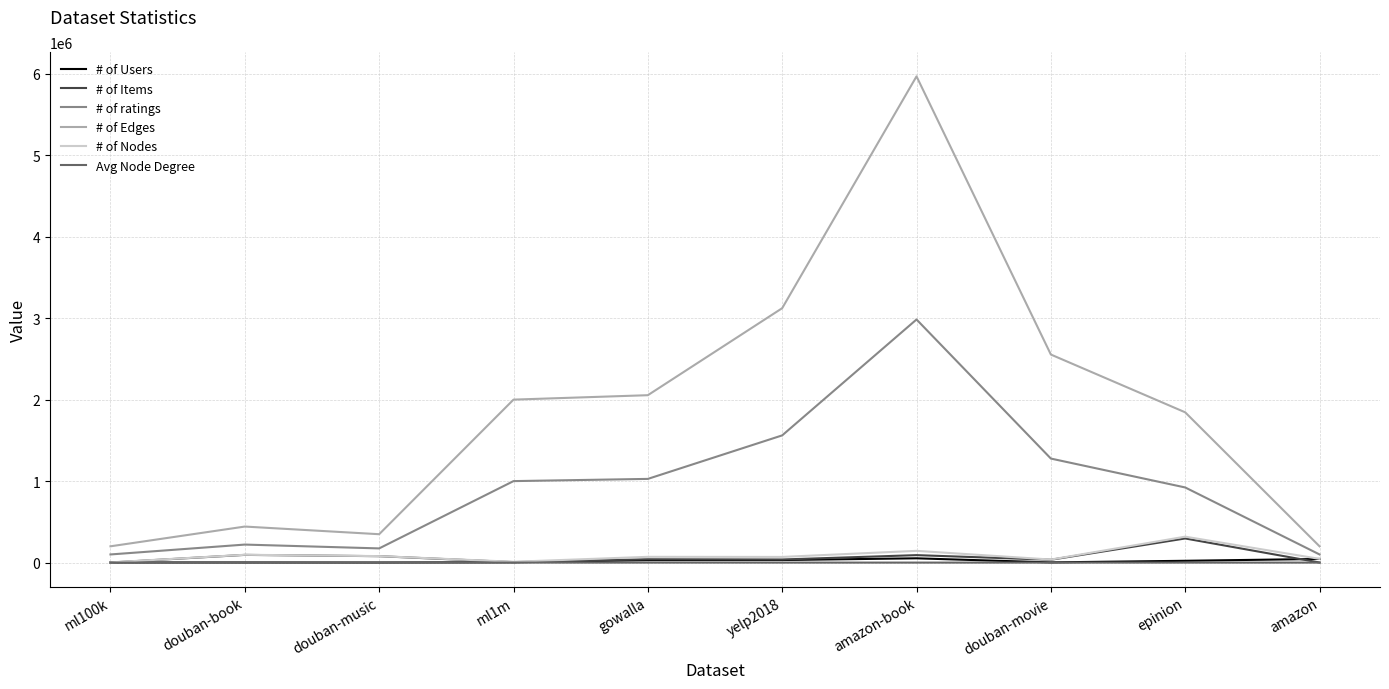

Is it true that # of Edges equals 2054740.0 at gowalla?

True